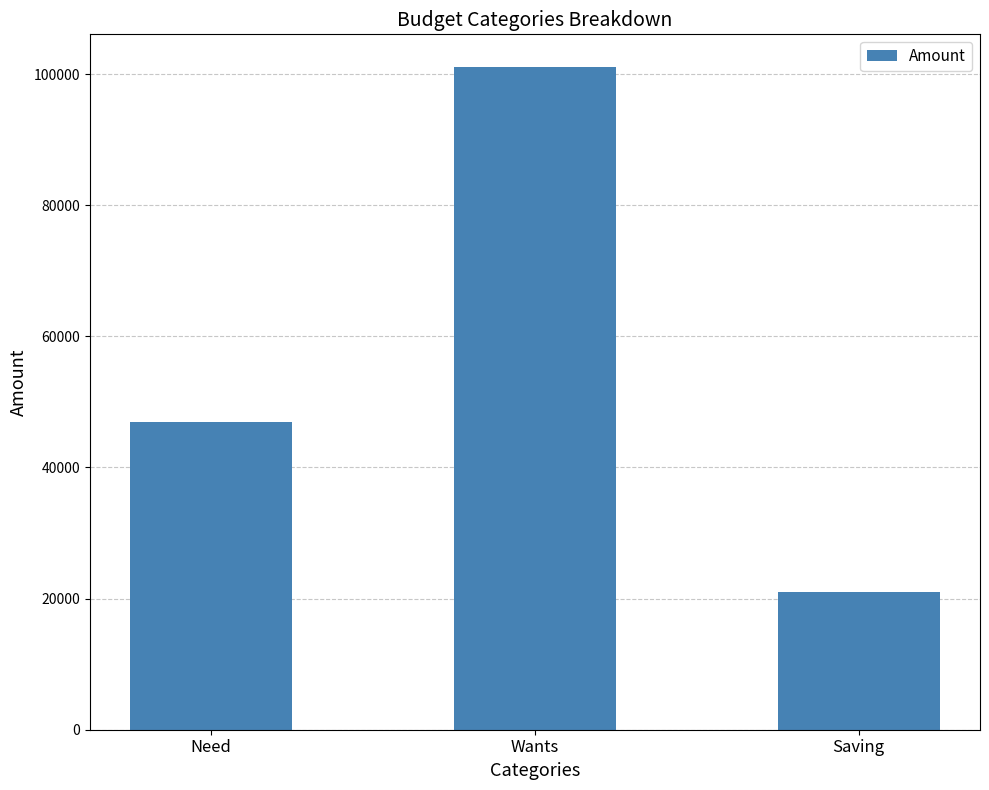

The chart shows a value of 7428 at Saving. True or false?

False